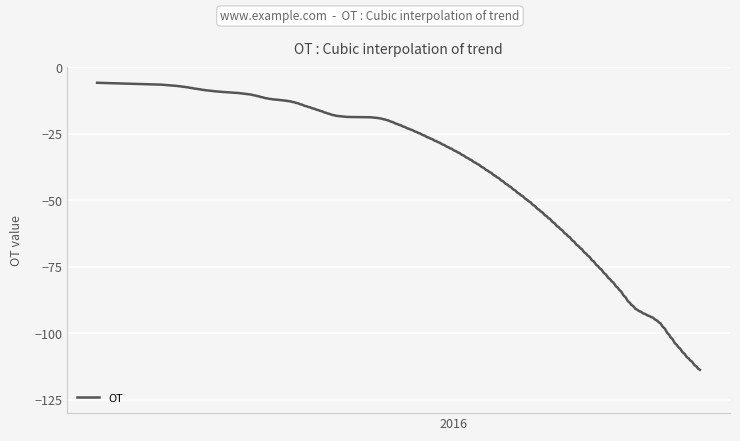

What is the difference between the maximum and minimum values?

107.9